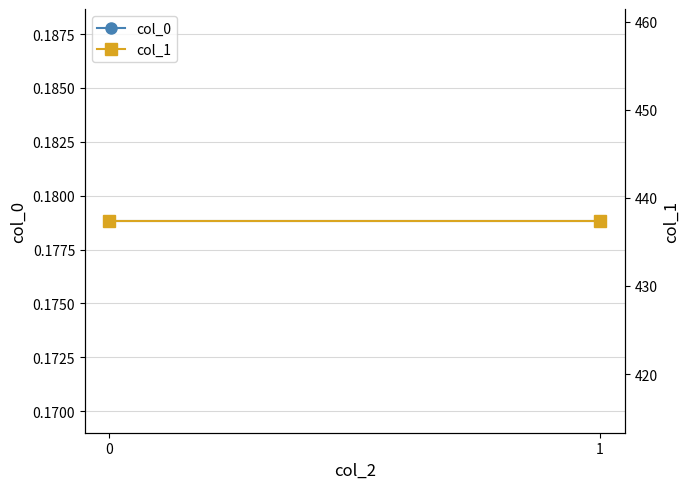

What is the difference between the highest and lowest values at 0?

437.2